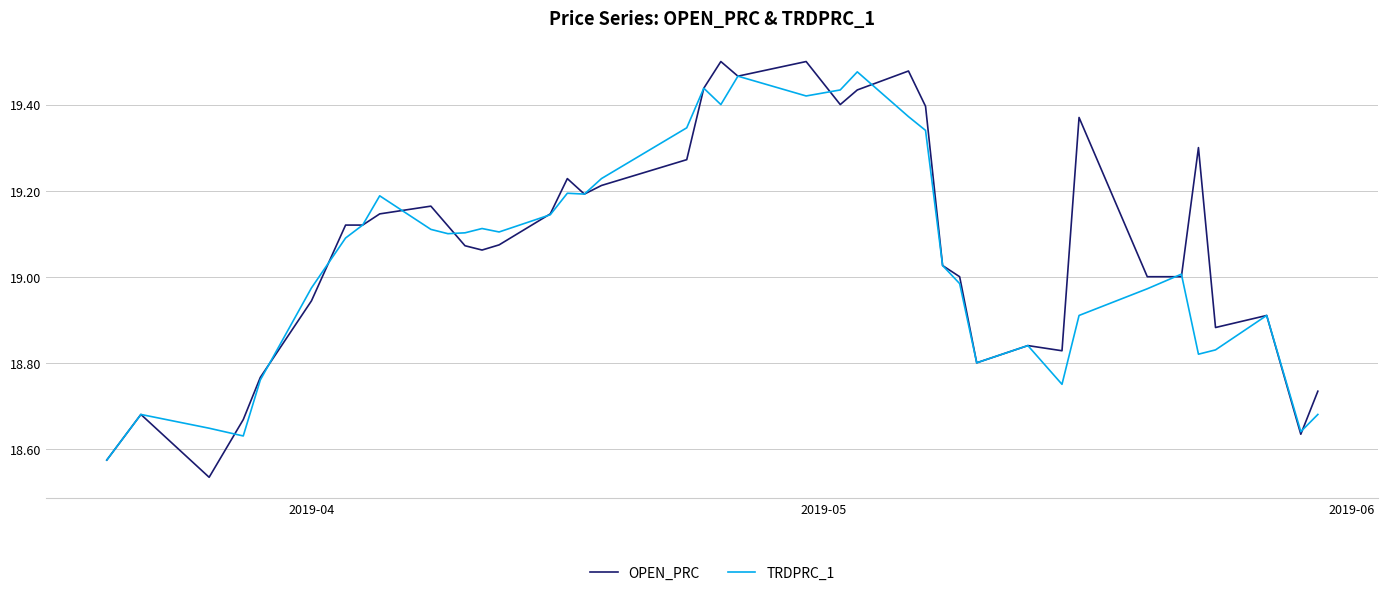

Which series has the largest range (max minus min)?

OPEN_PRC